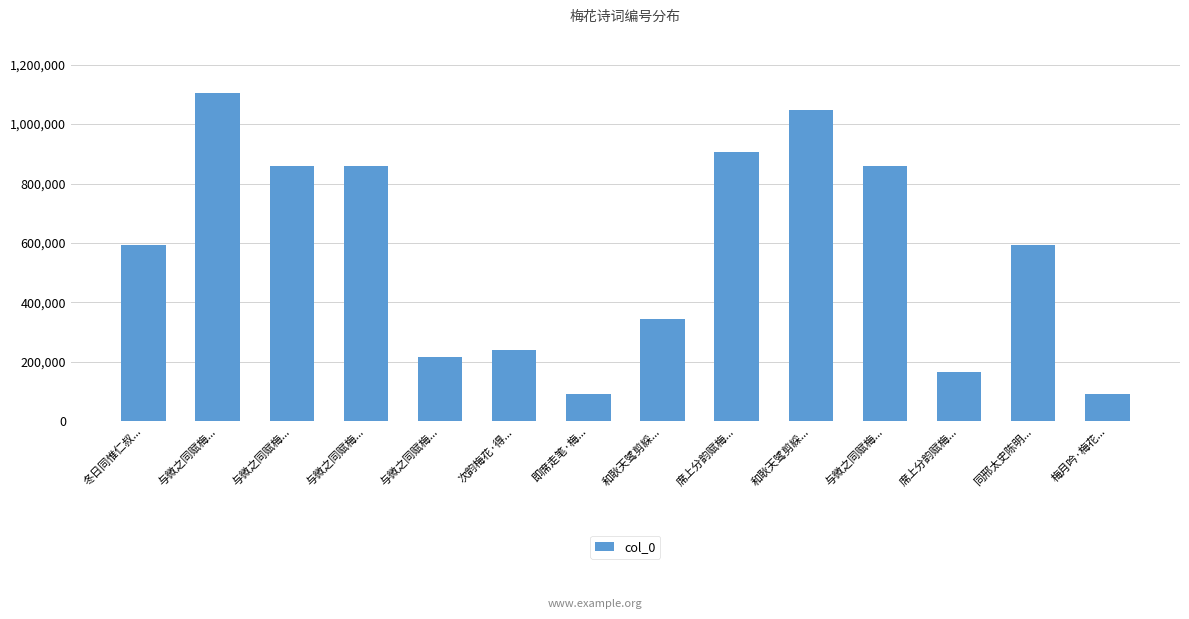

Which category has the highest value across all series?

与微之同赋梅...